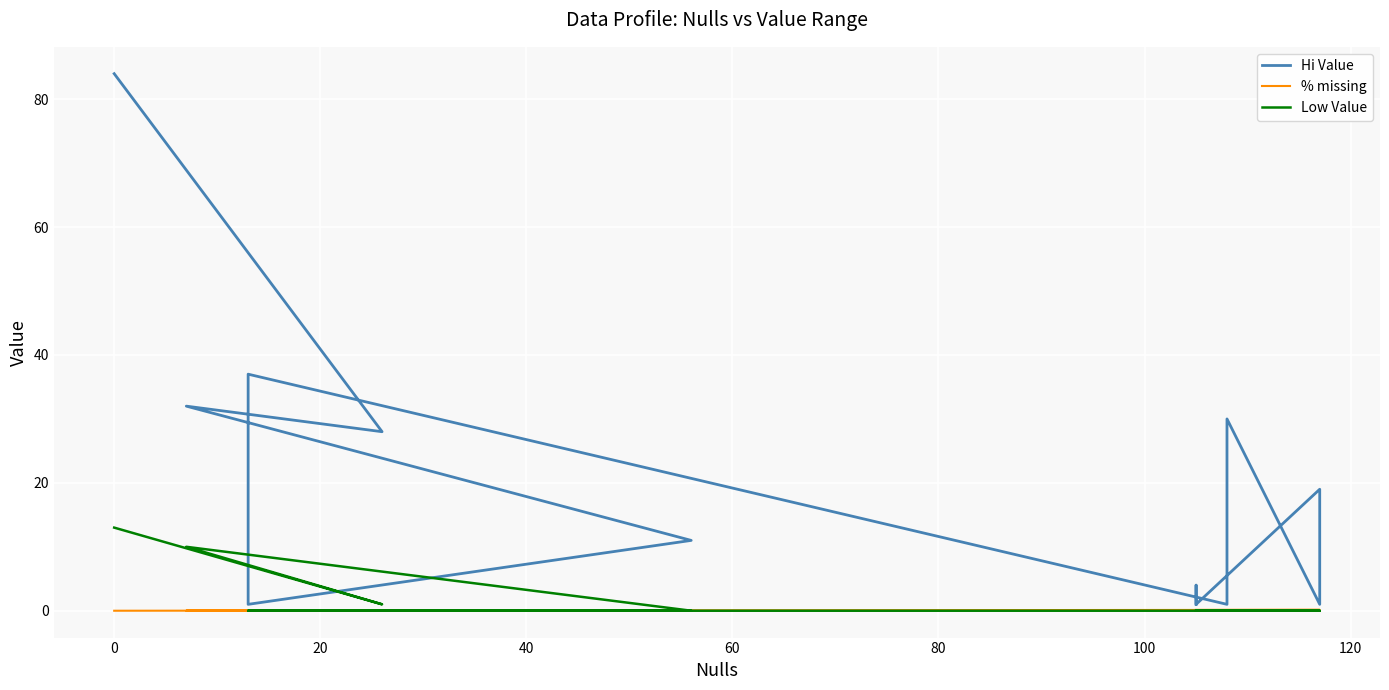

Reading left to right, extract all data points from this chart.

Hi Value: 84.0	28.0	32.0	11.0	1.0	37.0	37.0	1.0	30.0	1.0	19.0	1.0	4.0	1.0	1.0	1.0	1.0	1.0	1.0	1.0
% missing: 0.0	0.0	0.0	0.1	0.0	0.0	0.0	0.1	0.1	0.1	0.1	0.1	0.1	0.1	0.1	0.1	0.1	0.1	0.1	0.1
Low Value: 13.0	1.0	10.0	0.0	0.0	0.0	0.0	0.0	0.0	0.0	0.0	0.0	0.0	0.0	0.0	0.0	0.0	0.0	0.0	0.0